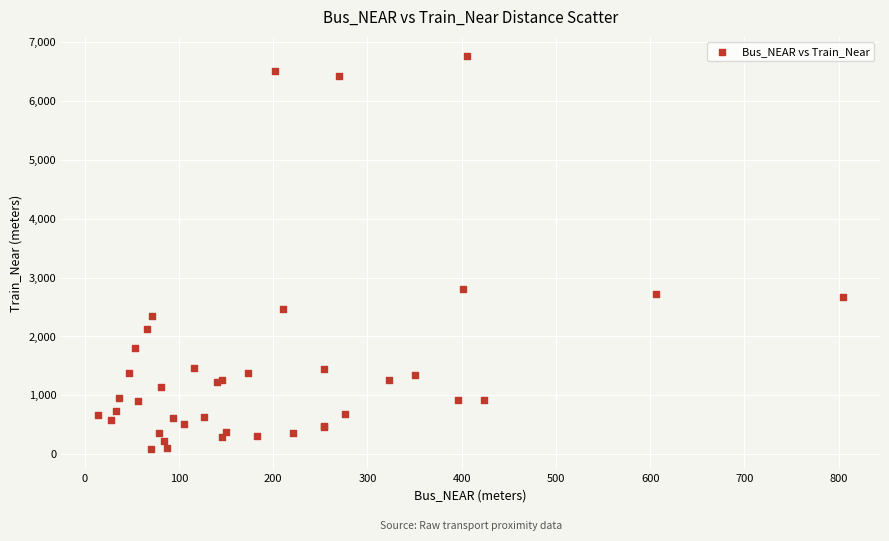

What Y value in the scatter plot is closest to 3418?

2813.6